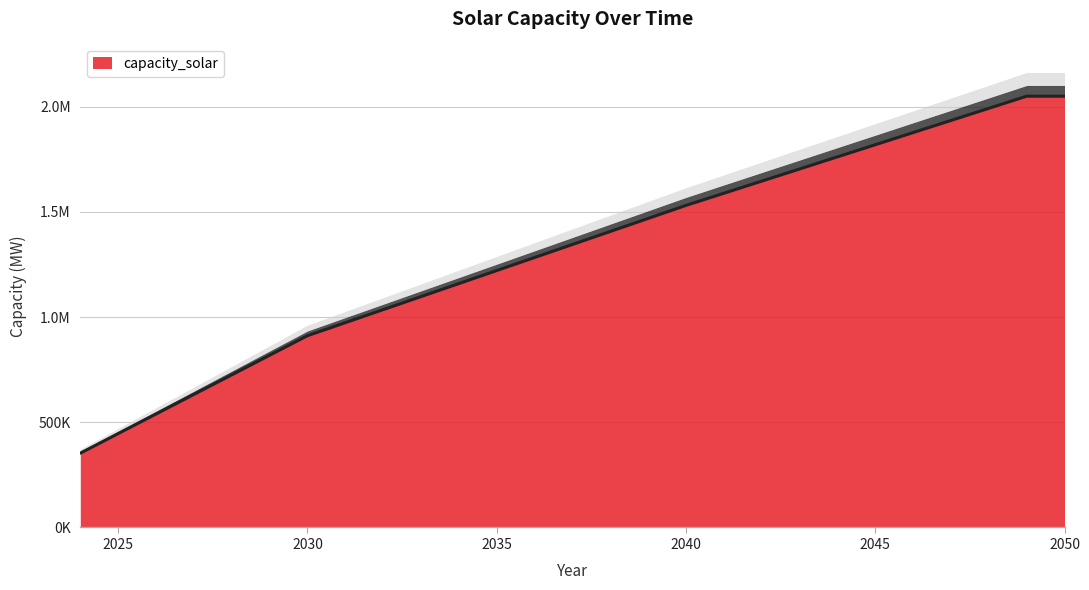

Which has a higher value, 2047 or 2044?

2047